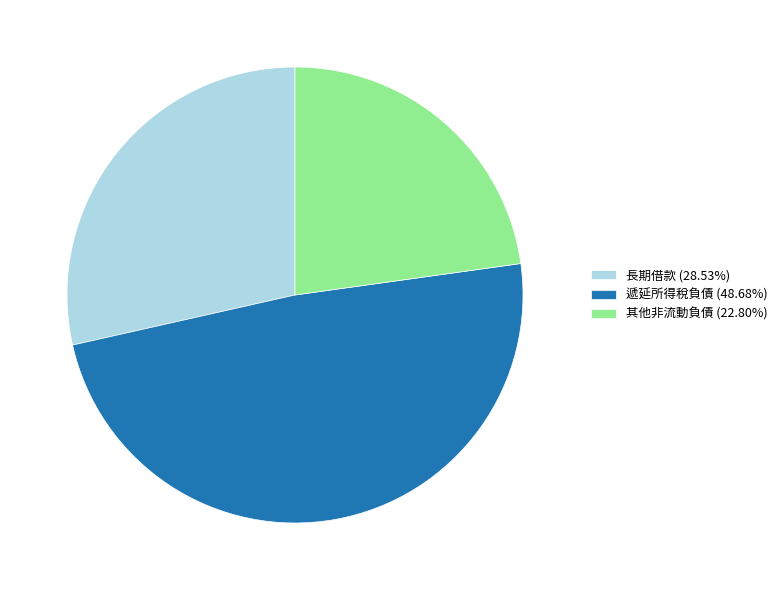

Is 其他非流動負債 the majority of the pie?

No